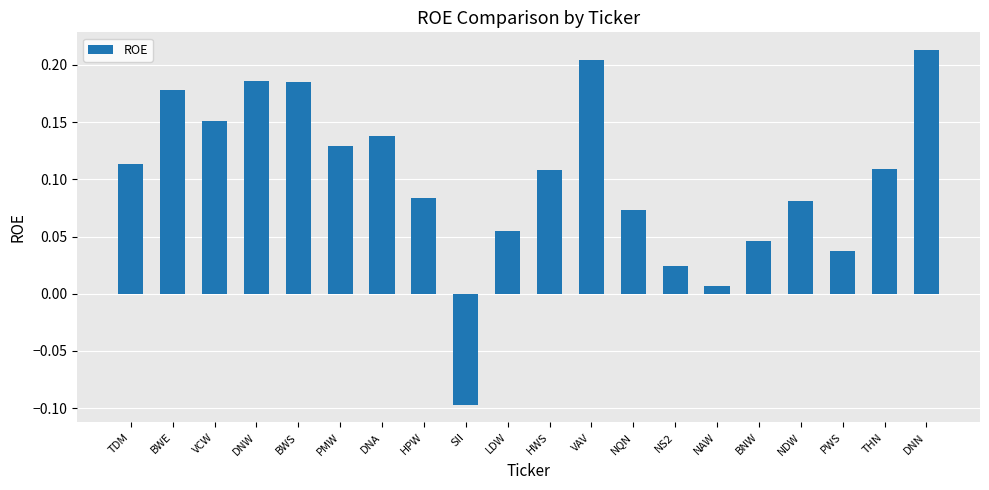

At which label does the data first exceed 0?

TDM